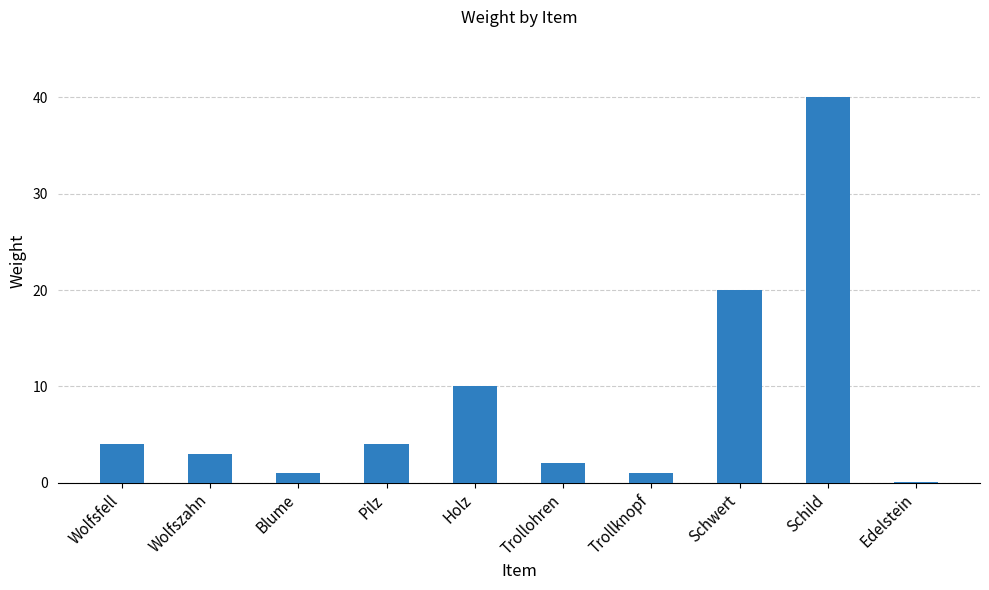

What is the approximate value at Schild?

40.0